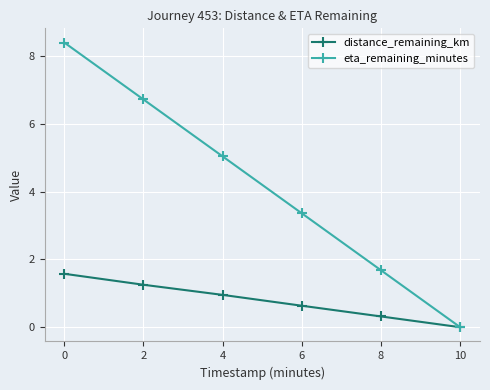

Rank the series by their maximum value, from highest to lowest.

eta_remaining_minutes, distance_remaining_km